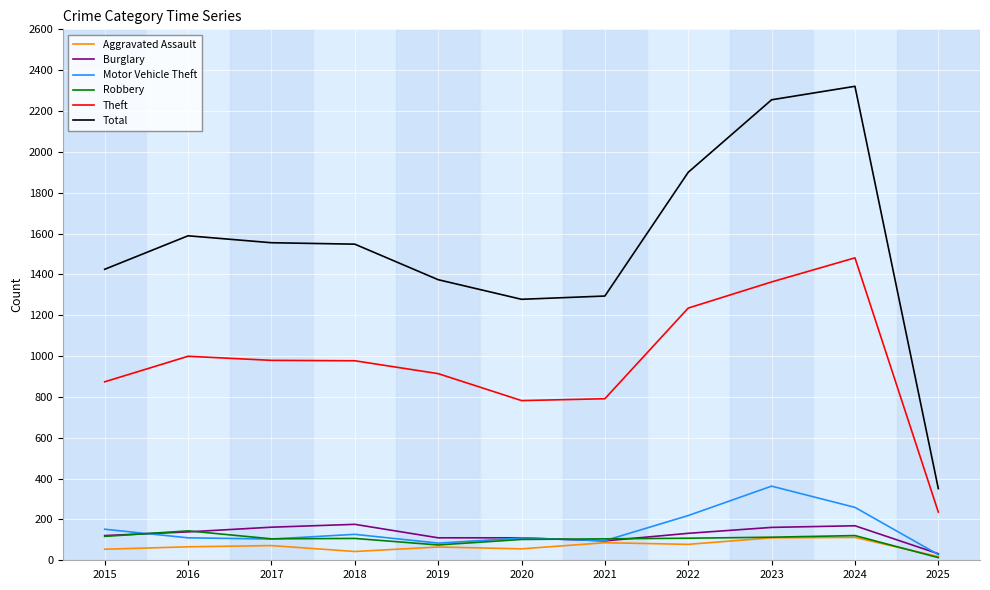

True or false: Theft and Total intersect in this chart.

False